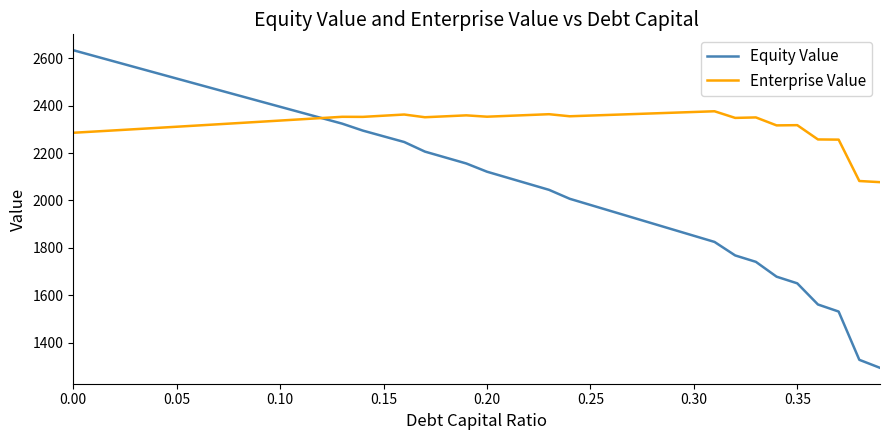

How many values in the Enterprise Value series are below 2350?

20